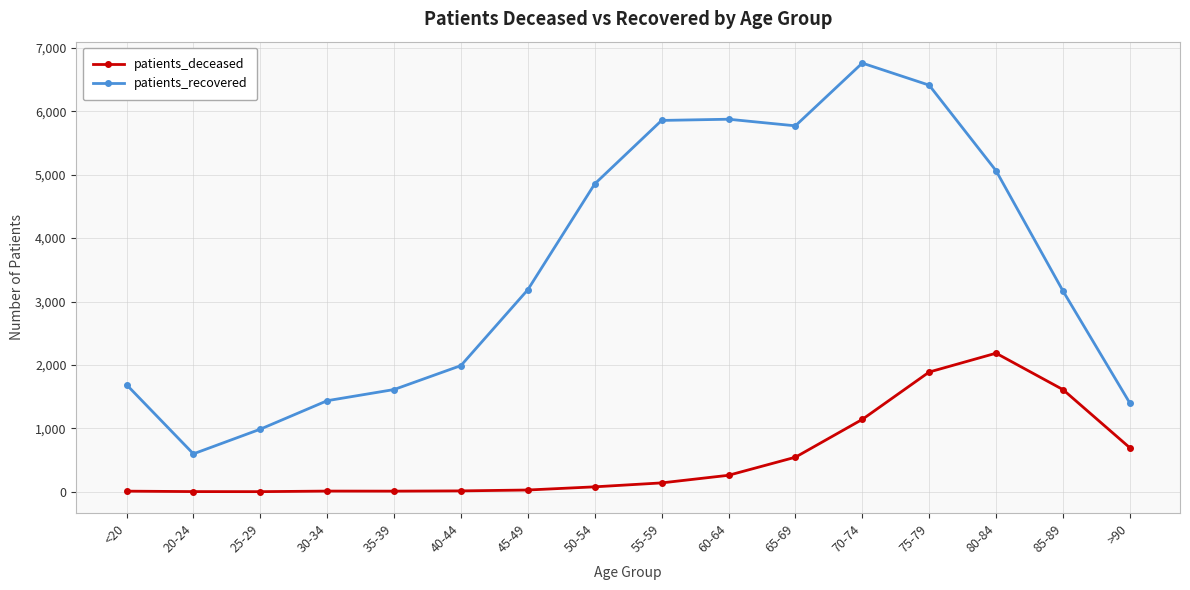

What is the smallest value displayed?

2